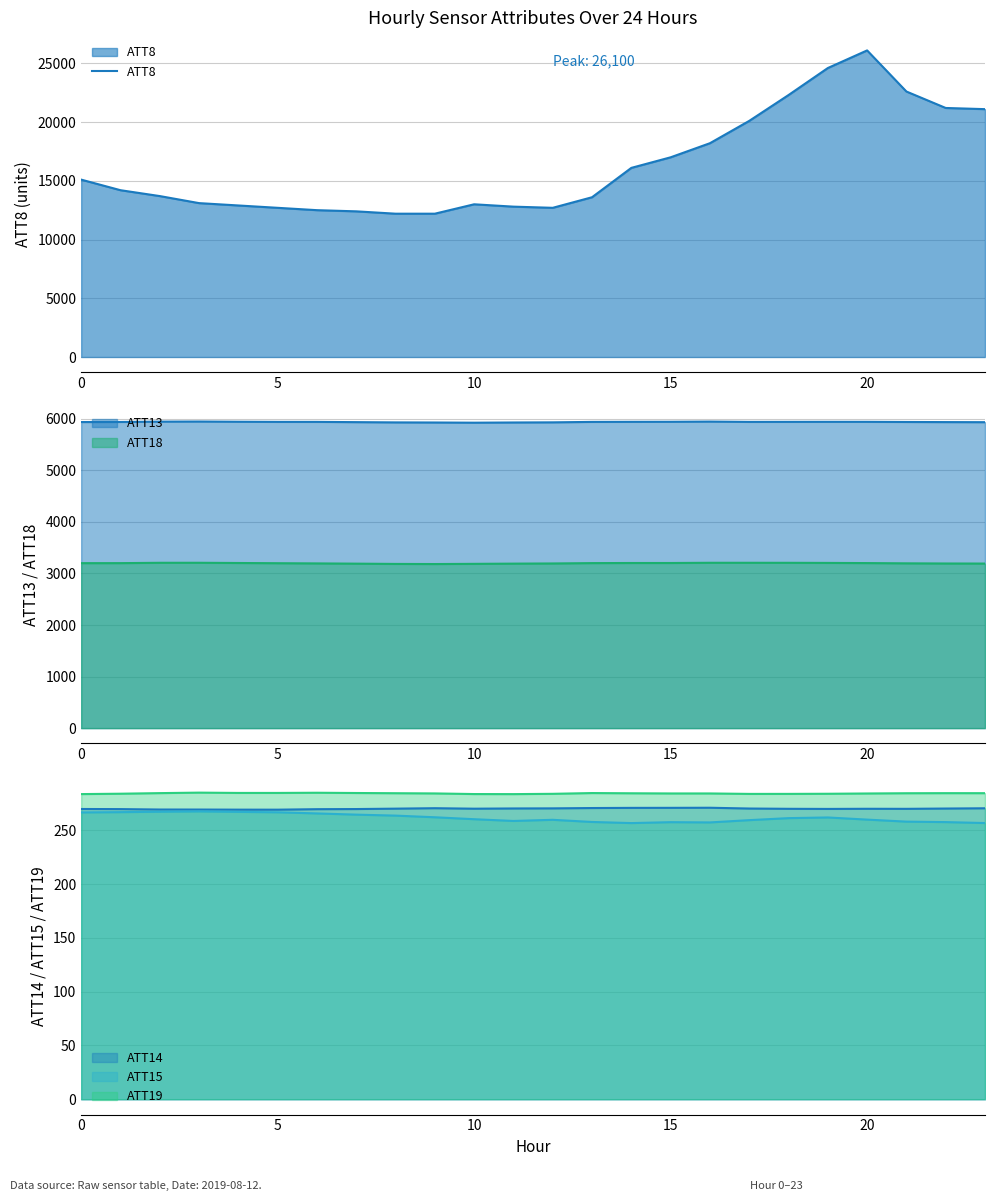

What is the average value?

16350